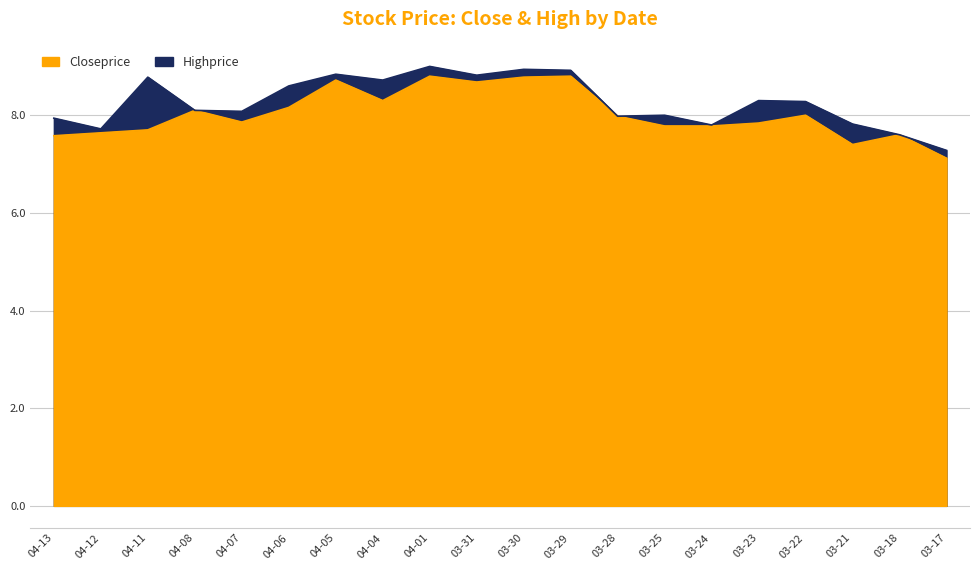

What is the label of the 3rd point from the right?

03-21